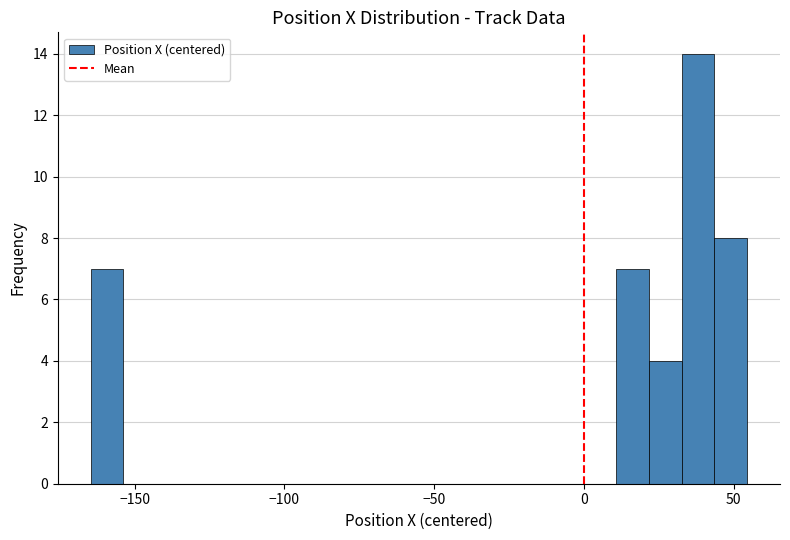

Read against the x-axis, roughly where is the centre of the tallest bar?

40